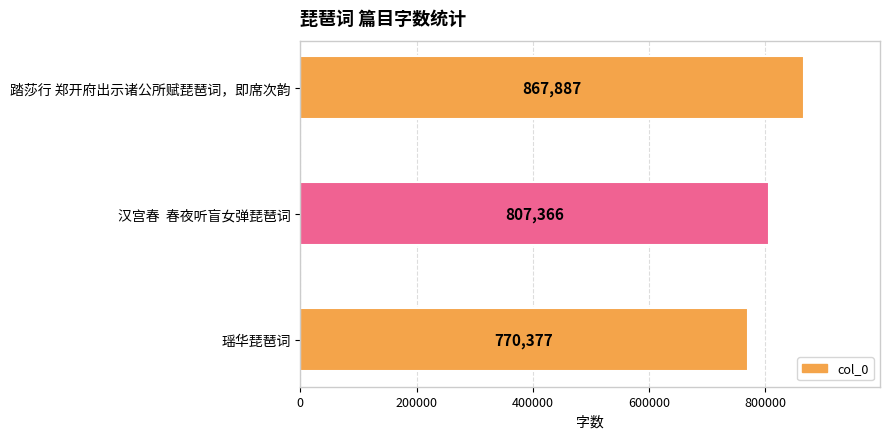

What is the change in value from 汉宫春  春夜听盲女弹琵琶词 to 瑶华琵琶词?

-36989